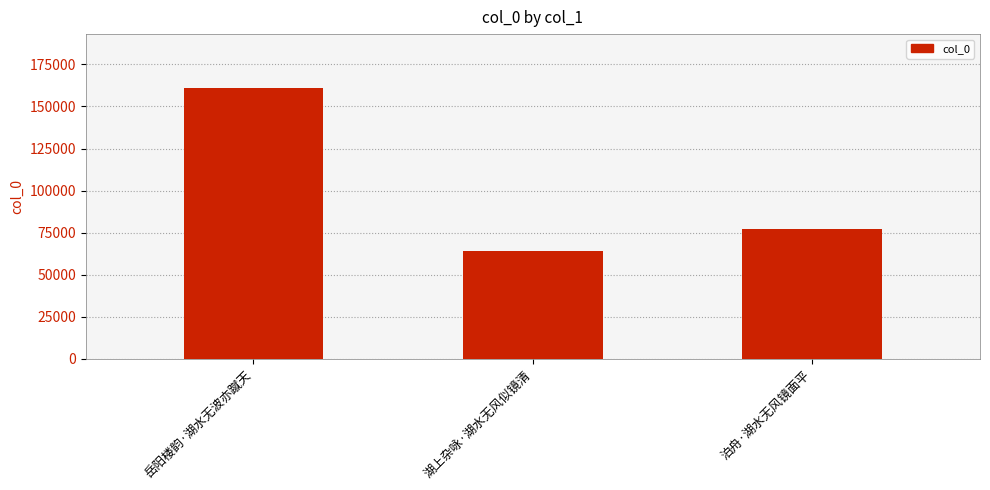

What is the label of the 1st bar from the right?

泊舟·湖水无风镜面平